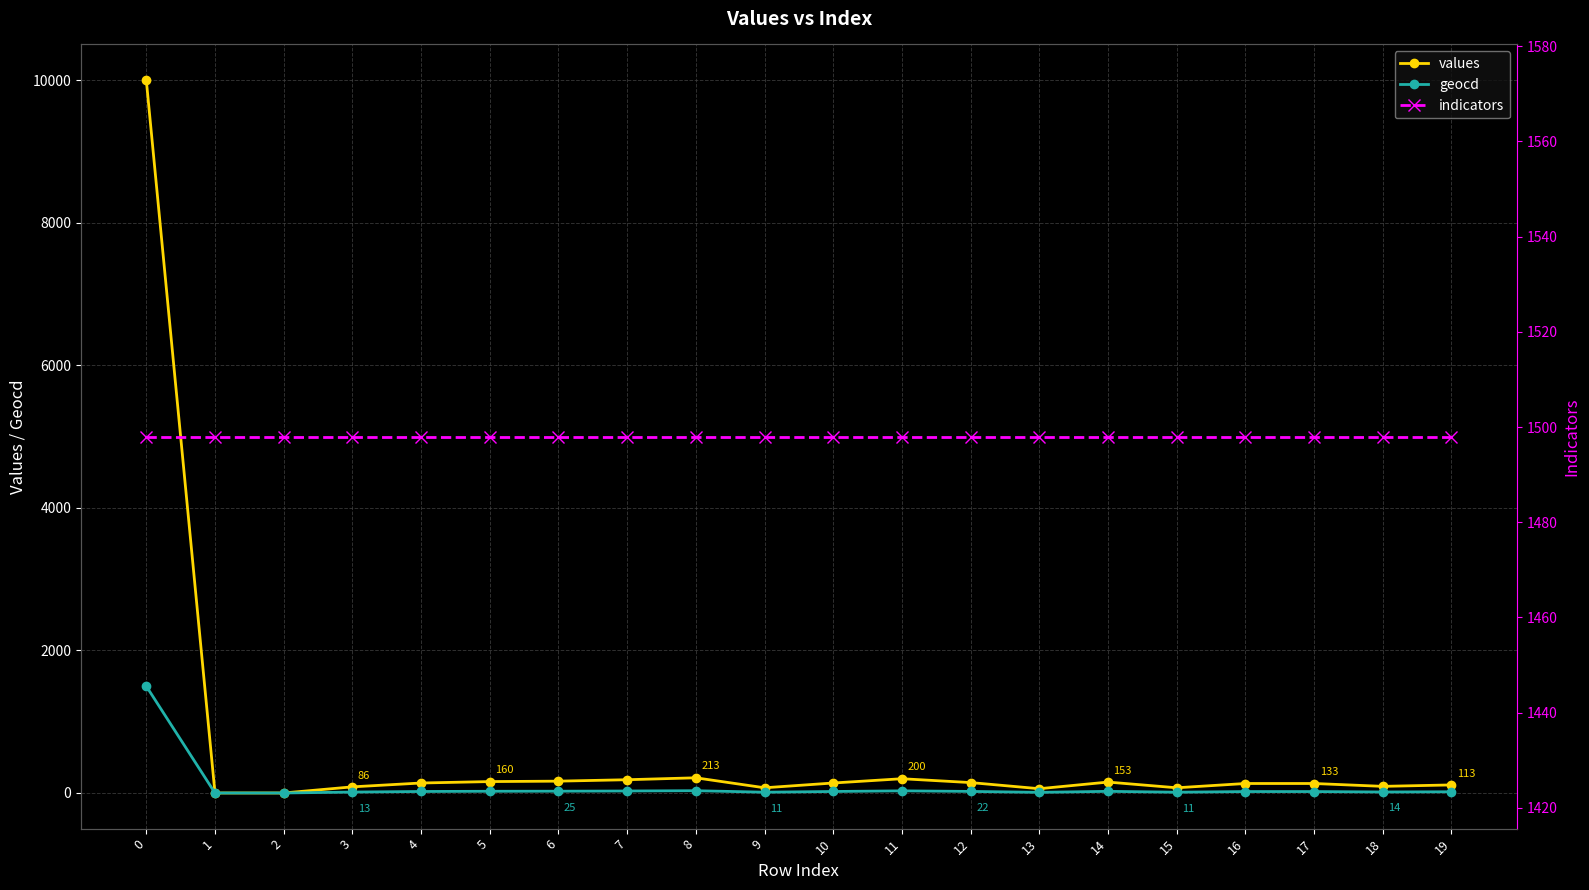

What is the difference between the values values at 8 and 2?

213